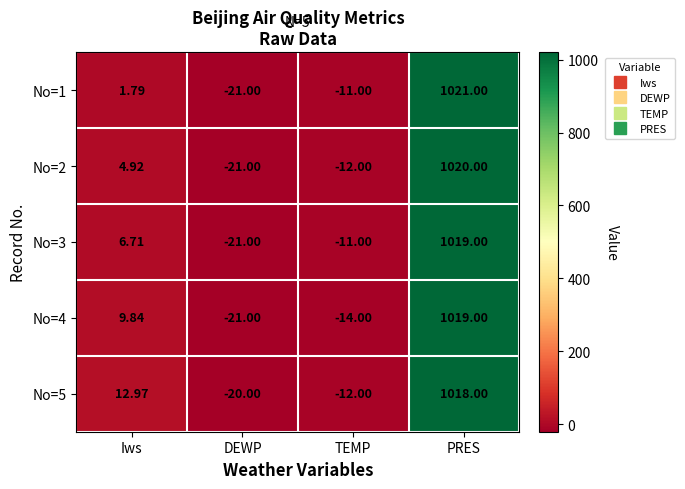

Which series has the largest total across all categories?

No=5